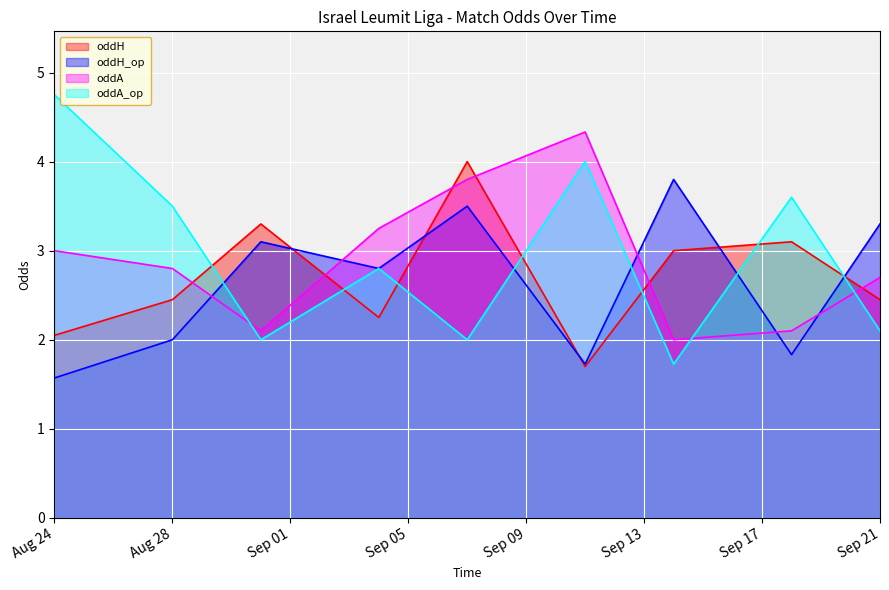

True or false: oddA and oddH intersect in this chart.

True